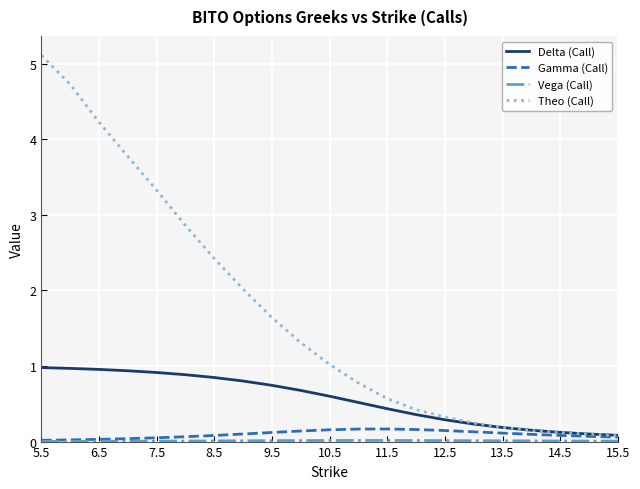

Which series has the largest total across all categories?

Theo (Call)